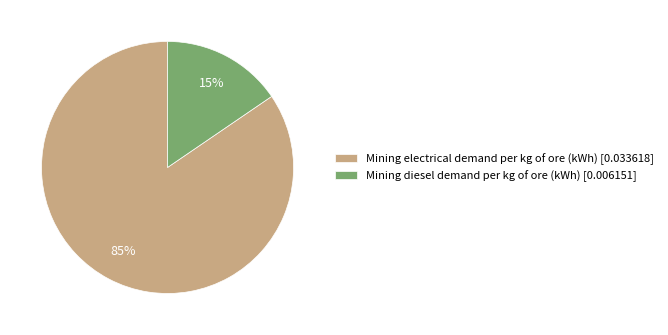

Is the sum of Mining electrical demand per kg of ore (kWh) [0.033618] and Mining diesel demand per kg of ore (kWh) [0.006151] greater than half?

Yes